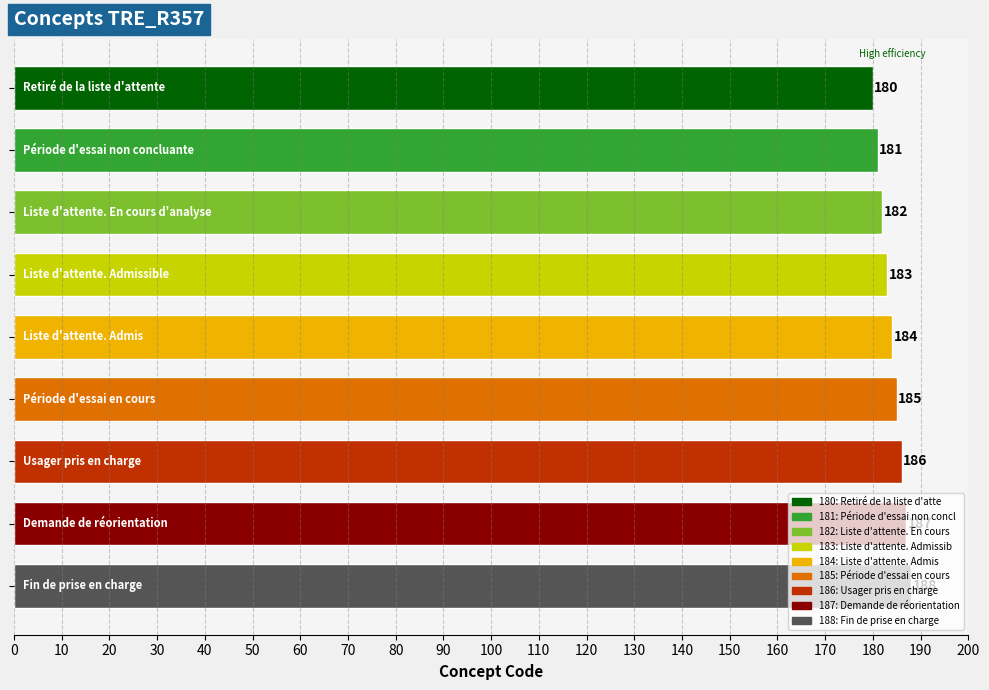

How many values are between 182 and 186?

5